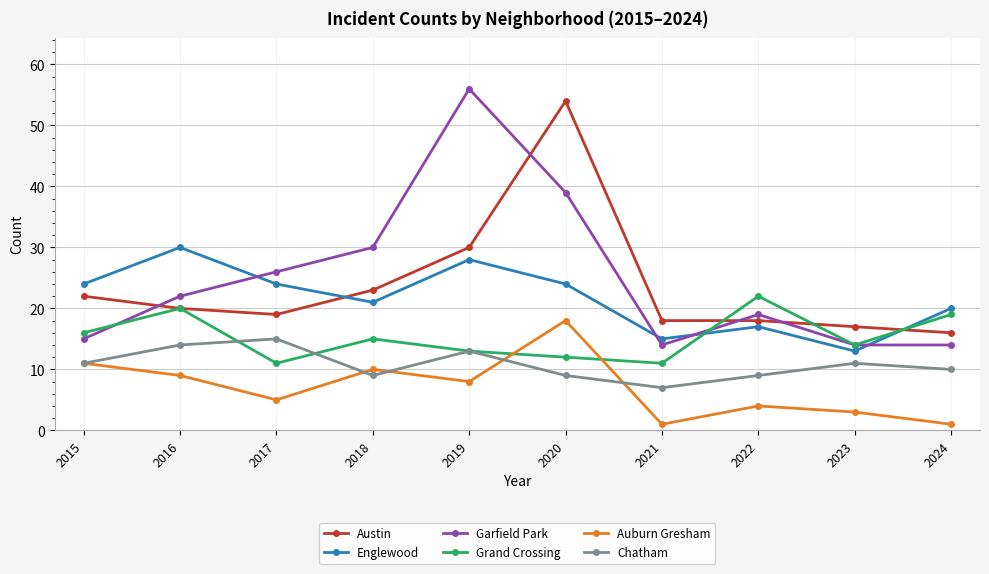

Reading left to right, transcribe all the data shown in this chart.

Austin: 2015=22	2016=20	2017=19	2018=23	2019=30	2020=54	2021=18	2022=18	2023=17	2024=16
Englewood: 2015=24	2016=30	2017=24	2018=21	2019=28	2020=24	2021=15	2022=17	2023=13	2024=20
Garfield Park: 2015=15	2016=22	2017=26	2018=30	2019=56	2020=39	2021=14	2022=19	2023=14	2024=14
Grand Crossing: 2015=16	2016=20	2017=11	2018=15	2019=13	2020=12	2021=11	2022=22	2023=14	2024=19
Auburn Gresham: 2015=11	2016=9	2017=5	2018=10	2019=8	2020=18	2021=1	2022=4	2023=3	2024=1
Chatham: 2015=11	2016=14	2017=15	2018=9	2019=13	2020=9	2021=7	2022=9	2023=11	2024=10